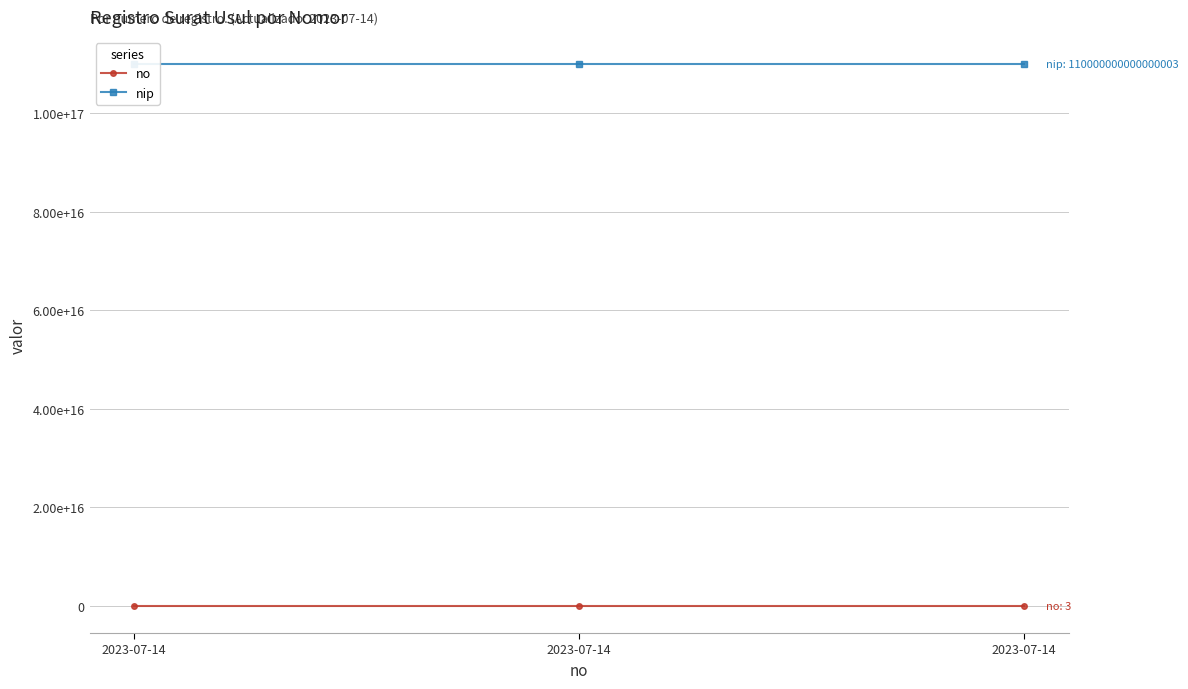

What is the sum of the no values at 2023-07-14 and 2023-07-14?

4